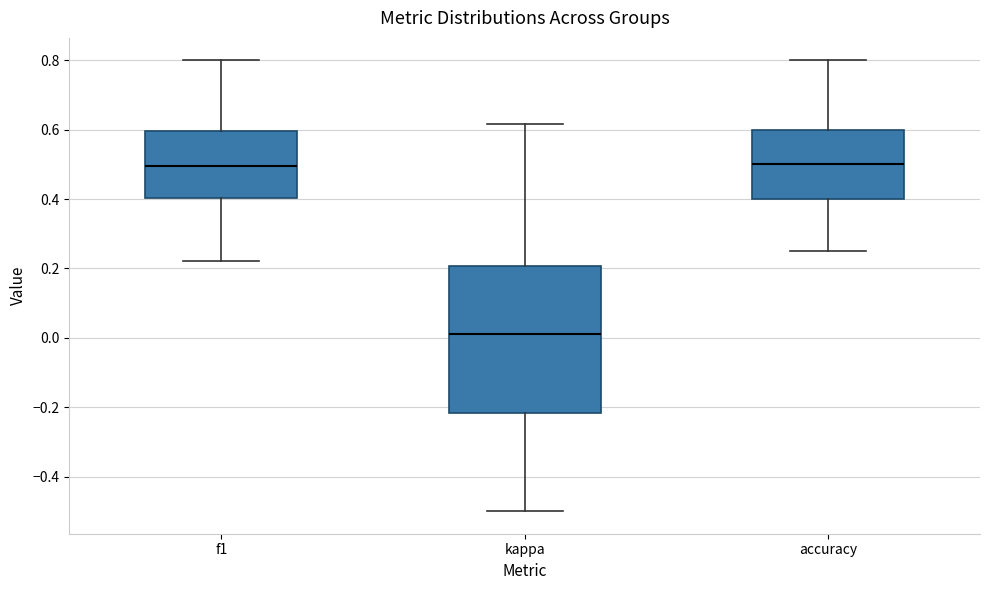

Where does the lower whisker of the box for f1 end on the y-axis? The values are not printed on the chart, so give them approximately, as read against the axis.

0.22